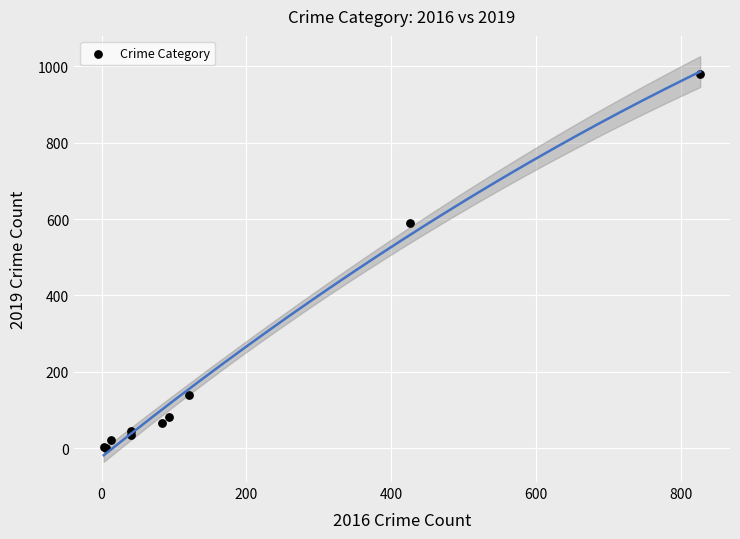

What Y value in the scatter plot is closest to 490?

591